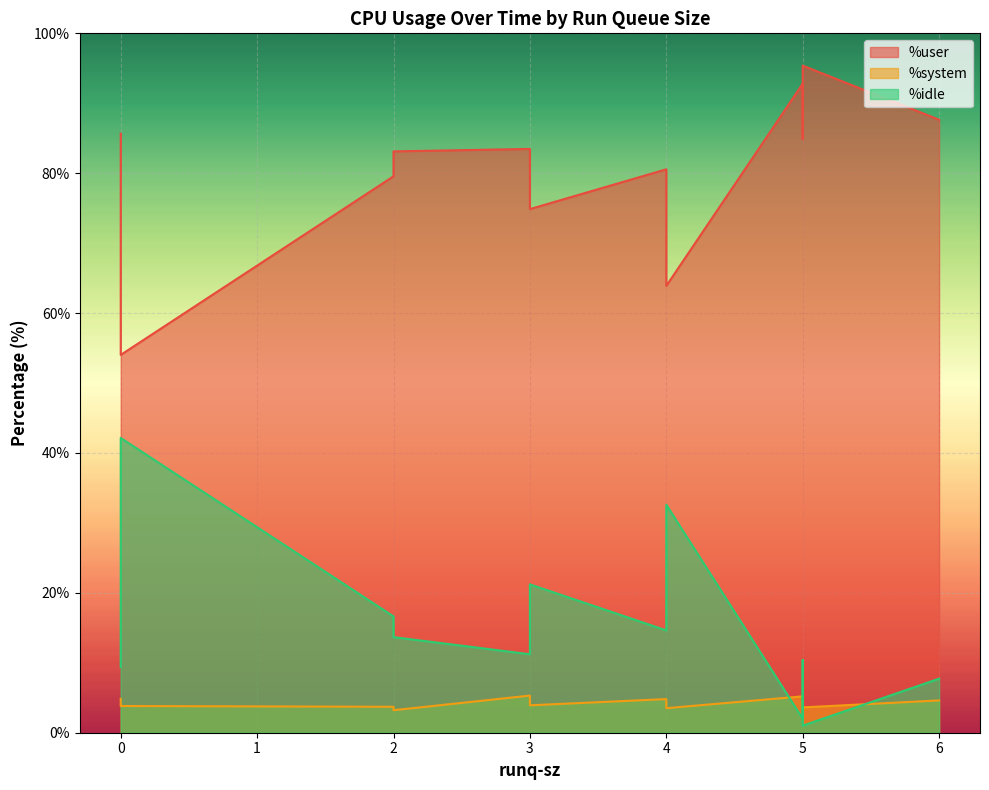

At which label does %user reach its peak?

5